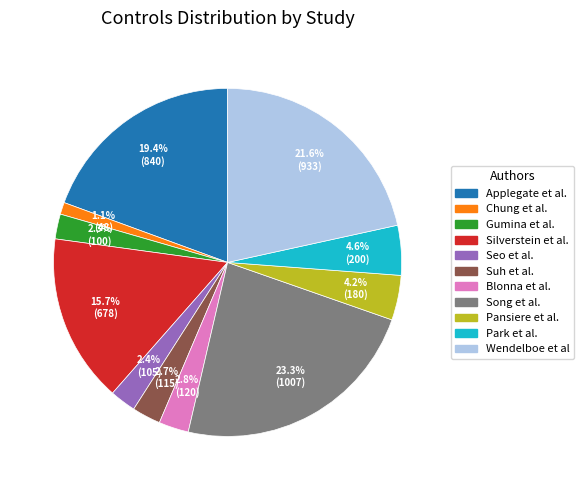

Does Silverstein et al. account for over 50% of the chart?

No